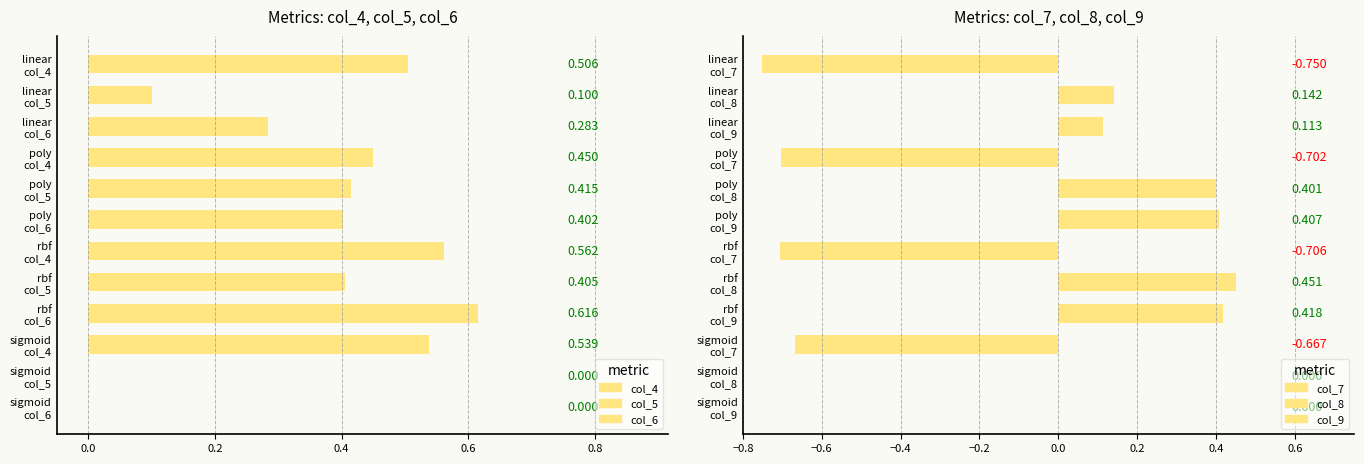

What is the label of the 1st bar from the right?

sigmoid